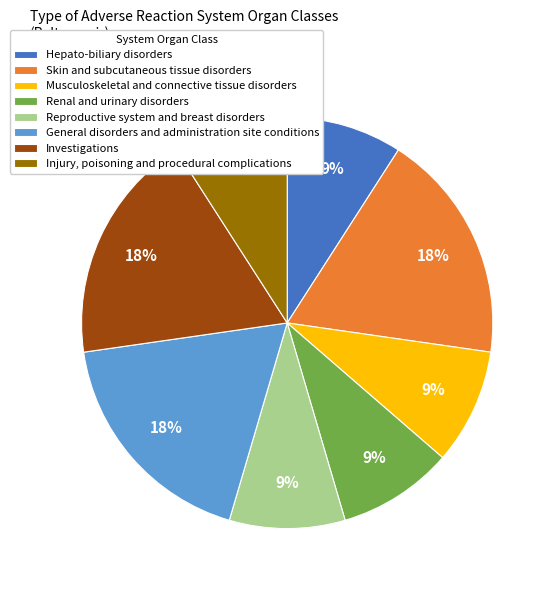

True or false: General disorders and administration site conditions accounts for 29% of the total.

False